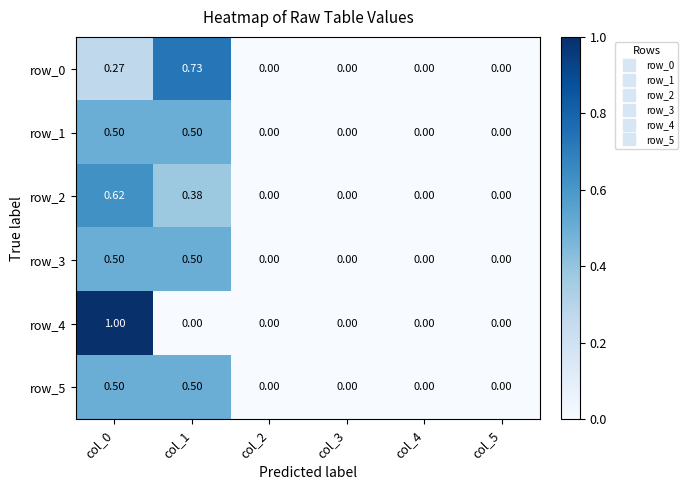

Reading right to left, list all the values displayed in this chart.

row_0: col_5=0.0	col_4=0.0	col_3=0.0	col_2=0.0	col_1=0.7	col_0=0.3
row_1: col_5=0.0	col_4=0.0	col_3=0.0	col_2=0.0	col_1=0.5	col_0=0.5
row_2: col_5=0.0	col_4=0.0	col_3=0.0	col_2=0.0	col_1=0.4	col_0=0.6
row_3: col_5=0.0	col_4=0.0	col_3=0.0	col_2=0.0	col_1=0.5	col_0=0.5
row_4: col_5=0.0	col_4=0.0	col_3=0.0	col_2=0.0	col_1=0.0	col_0=1.0
row_5: col_5=0.0	col_4=0.0	col_3=0.0	col_2=0.0	col_1=0.5	col_0=0.5